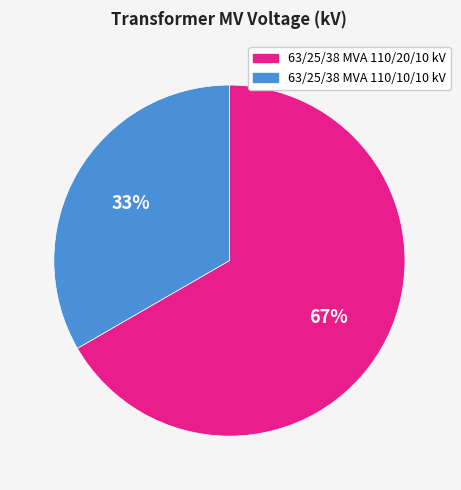

Combined, do 63/25/38 MVA 110/10/10 kV and 63/25/38 MVA 110/20/10 kV account for over 50%?

Yes